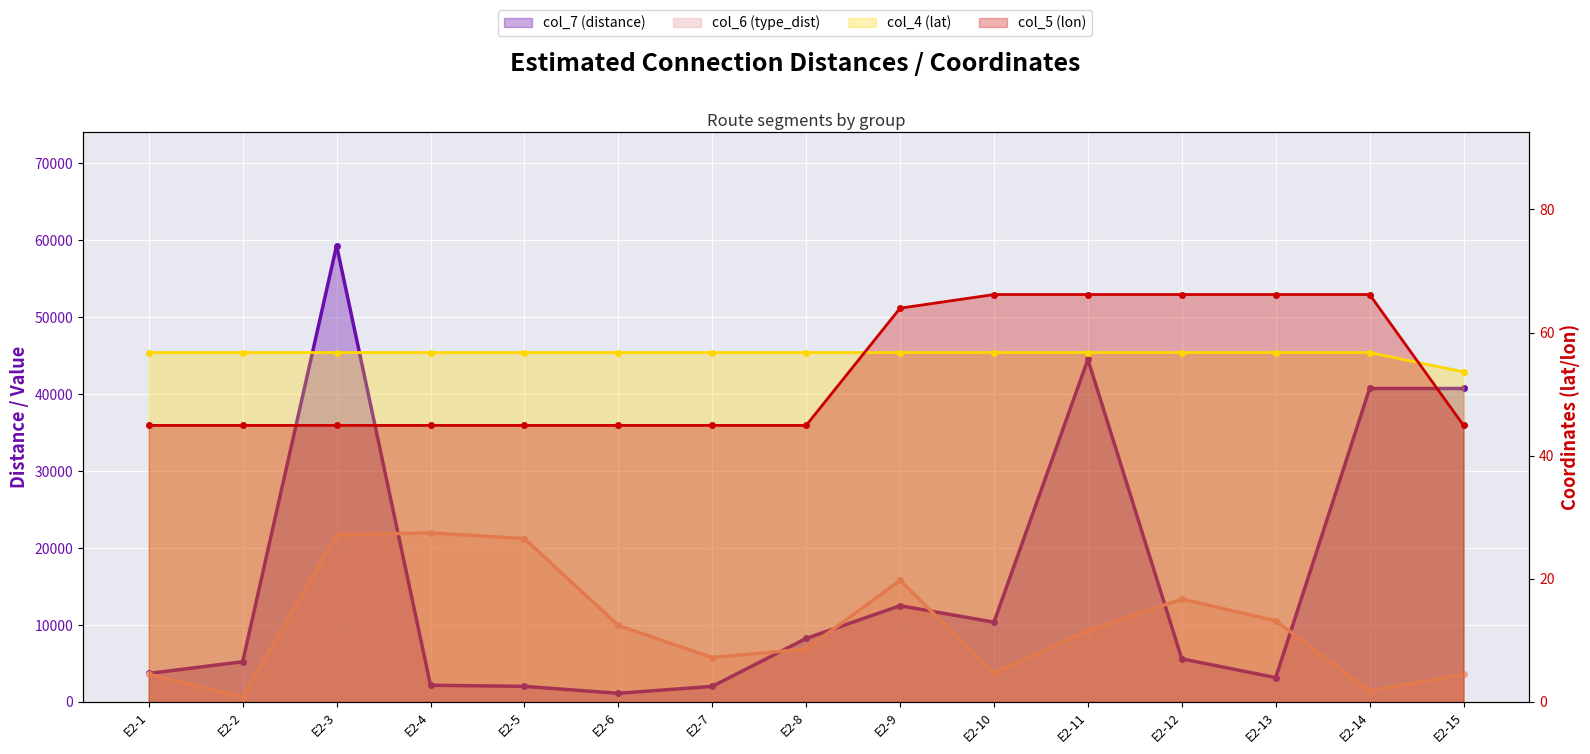

How many categories are shown in the chart?

15